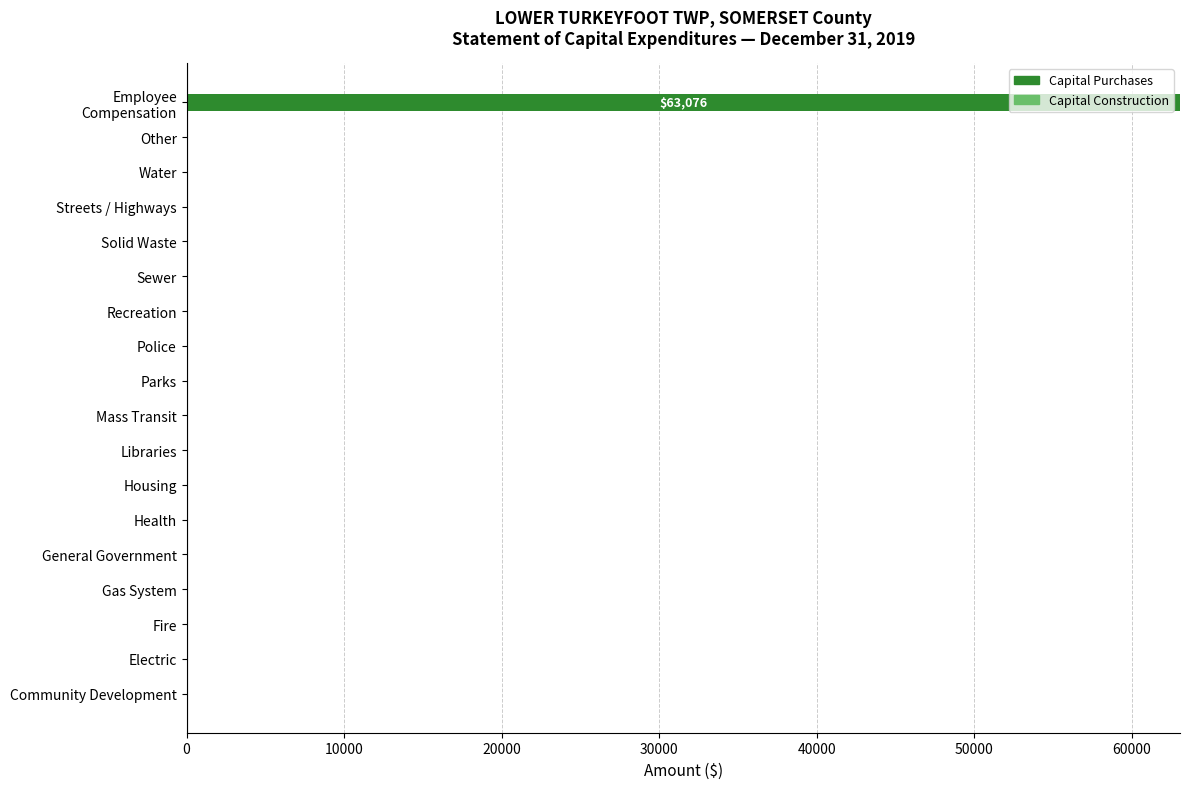

What is the sum of all values?

63076